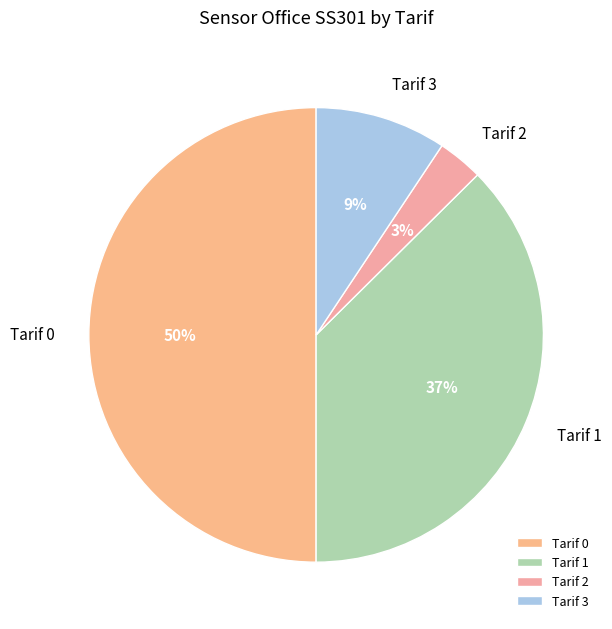

Rank the categories by value from highest to lowest.

Tarif 0, Tarif 1, Tarif 3, Tarif 2